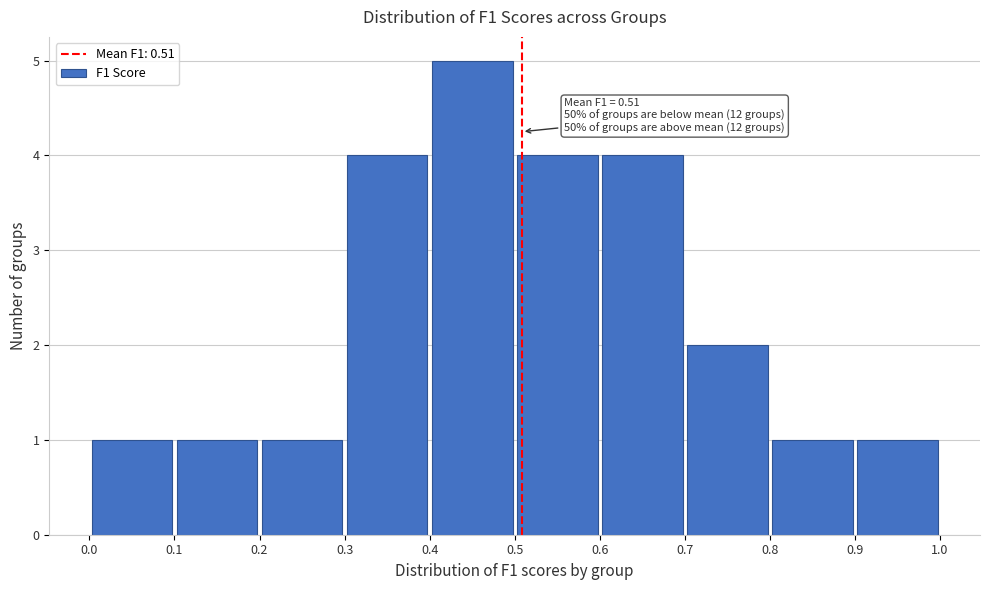

Which range on the x-axis has the tallest bar?

0.4 to 0.5